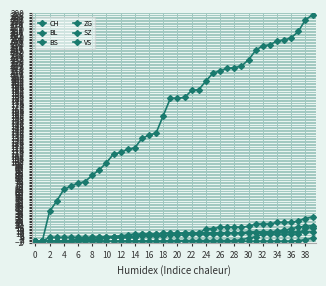

How many categories are shown in the chart?

40